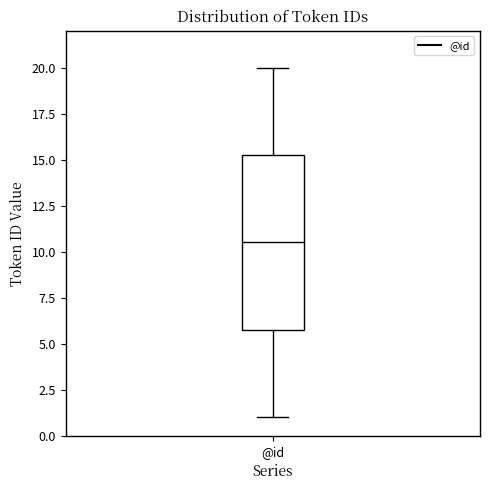

Transcribe this box plot: give where the median line is, the range the box spans, and where the two whiskers end, as read against the y-axis. The values are not printed on the chart, so give them approximately, as read against the axis.

median 10.5, box 6.0 to 15.5, whiskers 1.0 to 20.0